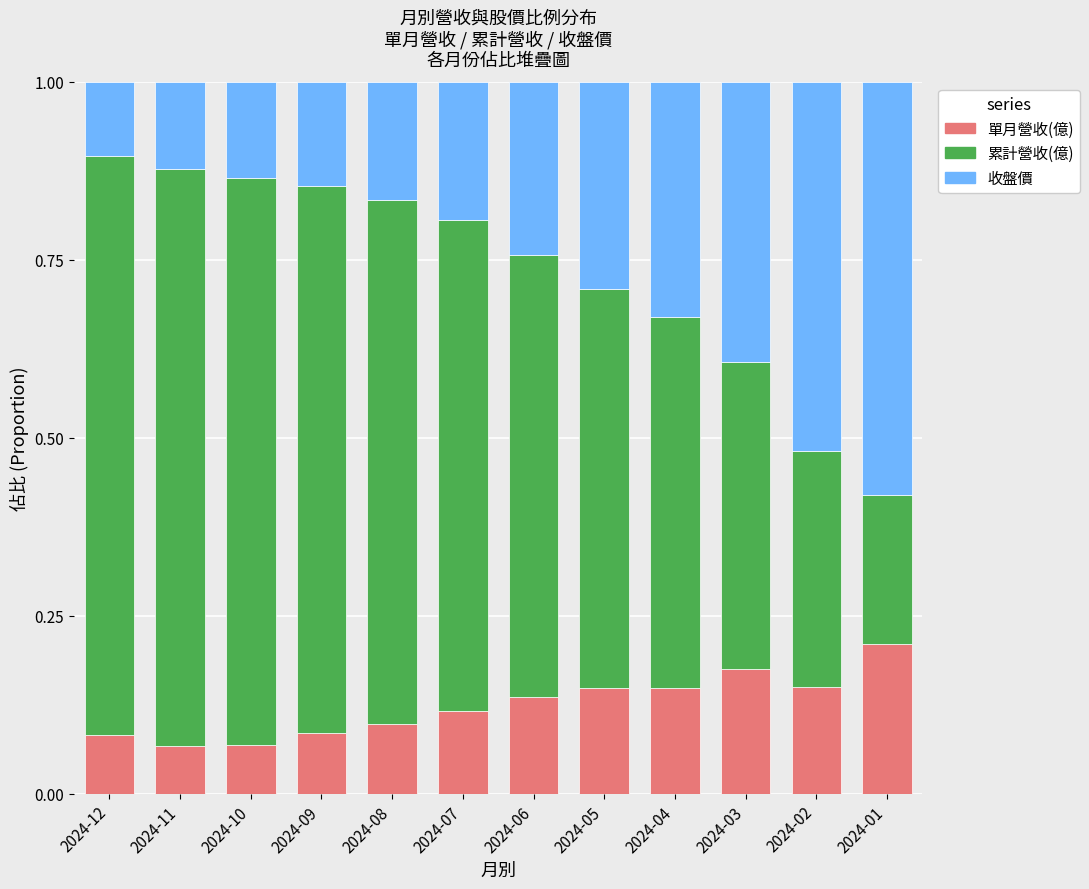

What are all the series names shown in the legend?

單月營收(億), 累計營收(億), 收盤價